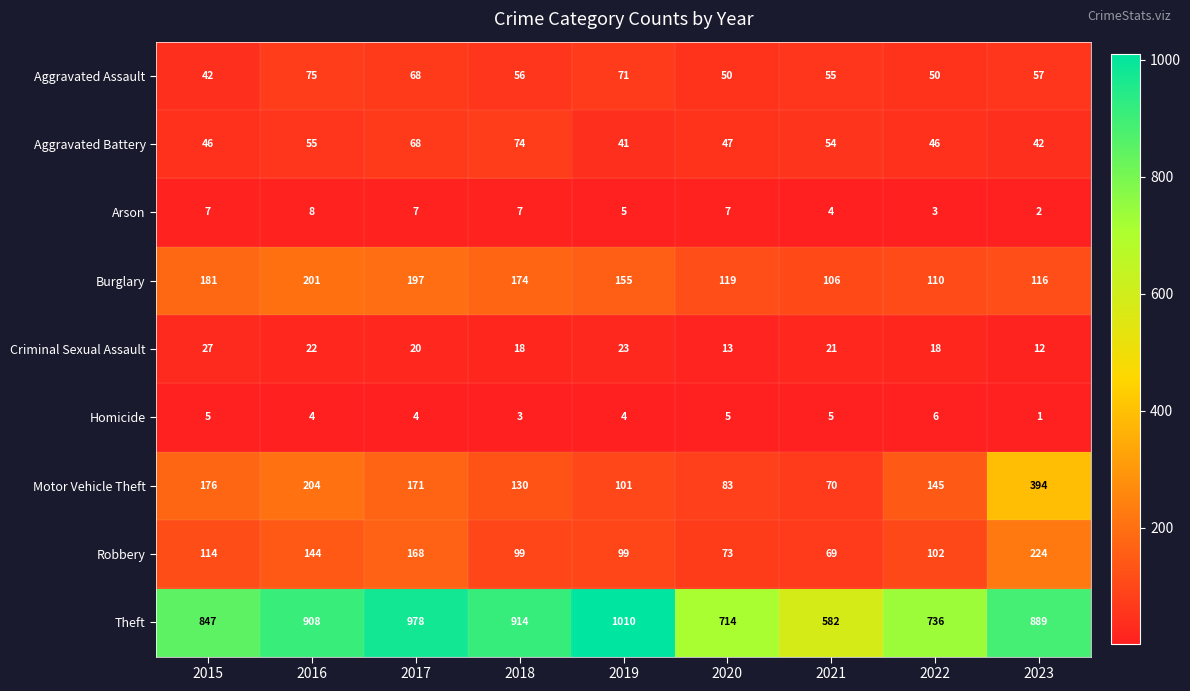

What is the minimum value shown in the chart?

1